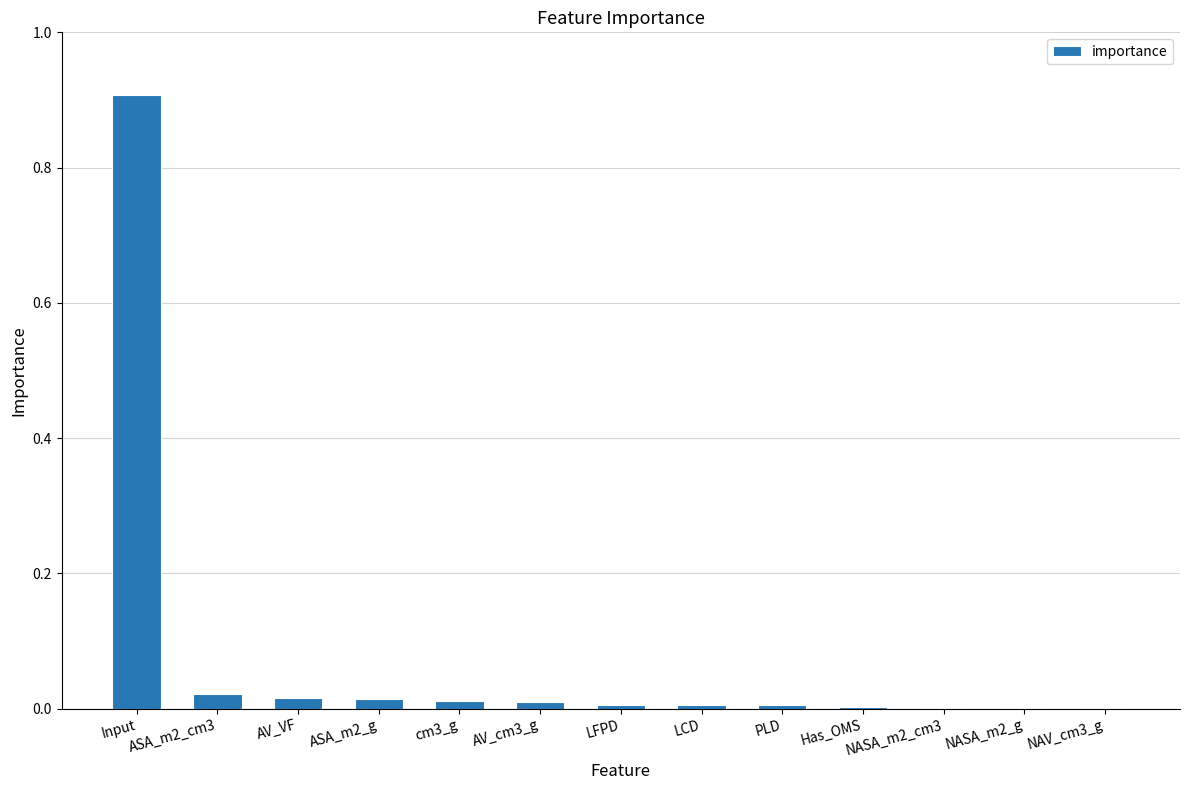

What is the sum of all values?

1.0